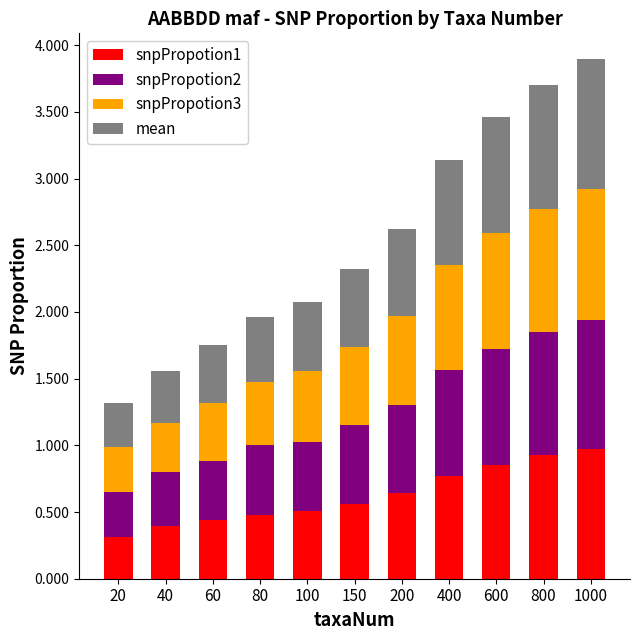

What is the lowest value of the snpPropotion1 series?

0.3